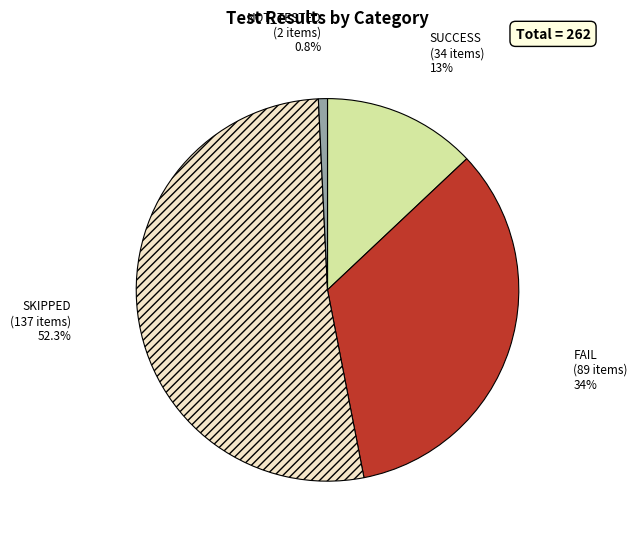

Is there a majority slice in this chart?

Yes